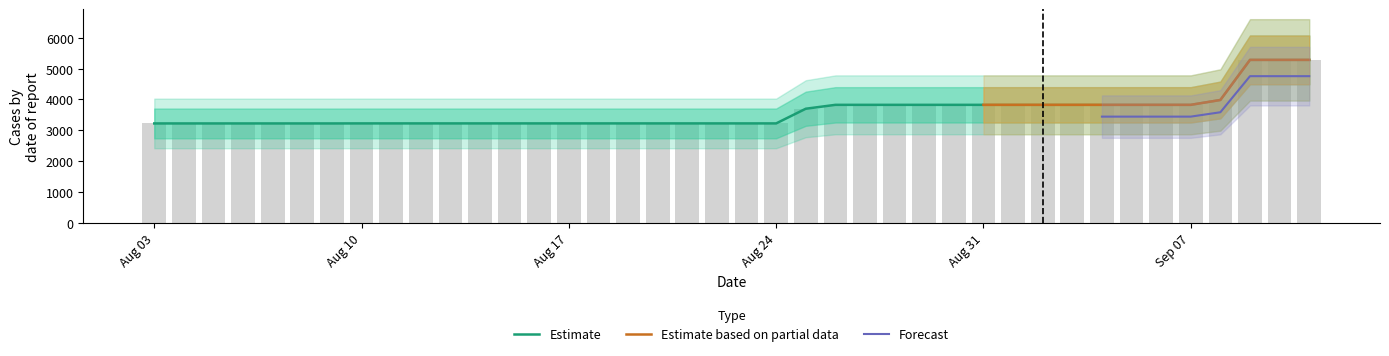

How many data points does each series have?

40